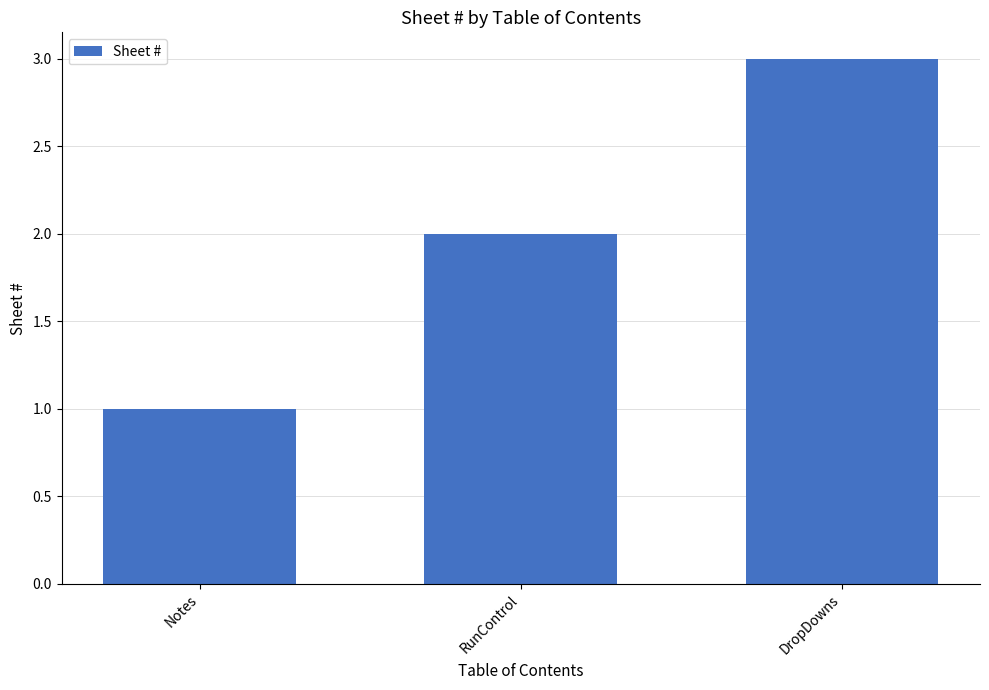

Reading left to right, transcribe all the data shown in this chart.

Notes=1	RunControl=2	DropDowns=3